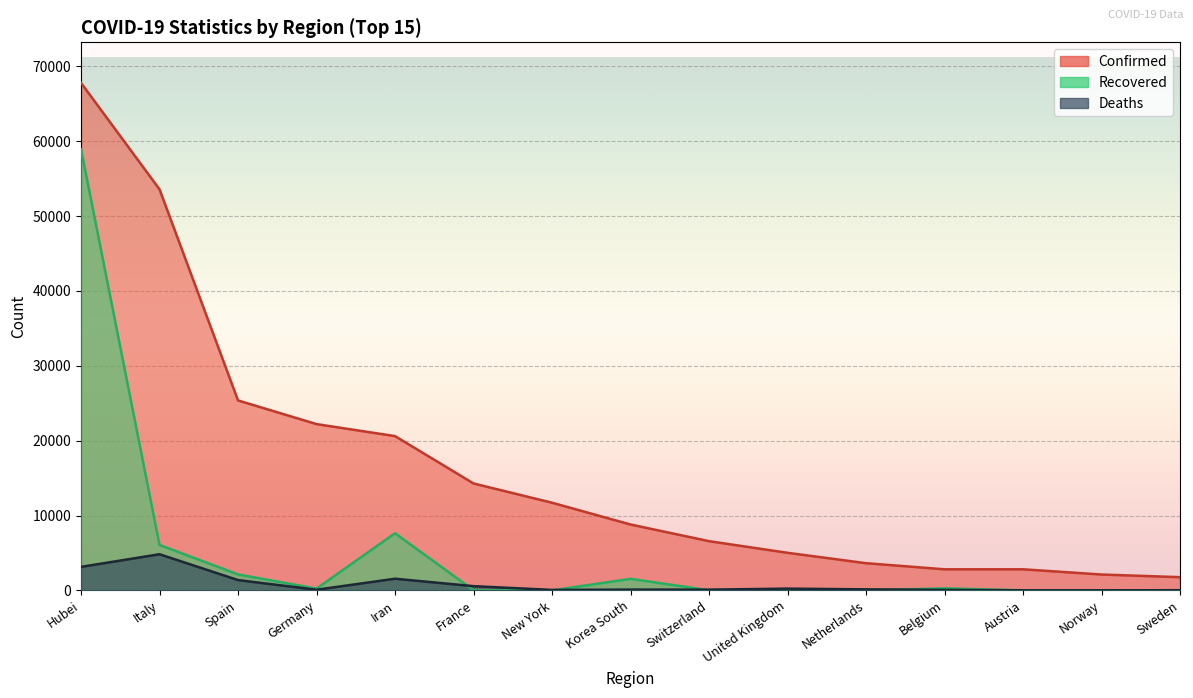

At how many categories does at least one series exceed 62514?

1